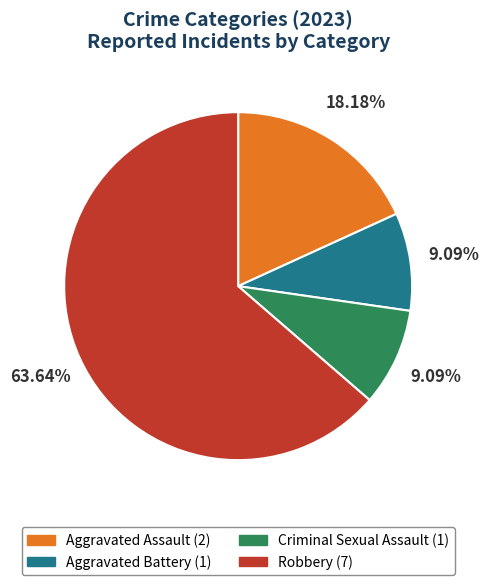

What percentage do Aggravated Assault and Aggravated Battery together represent?

27.3%